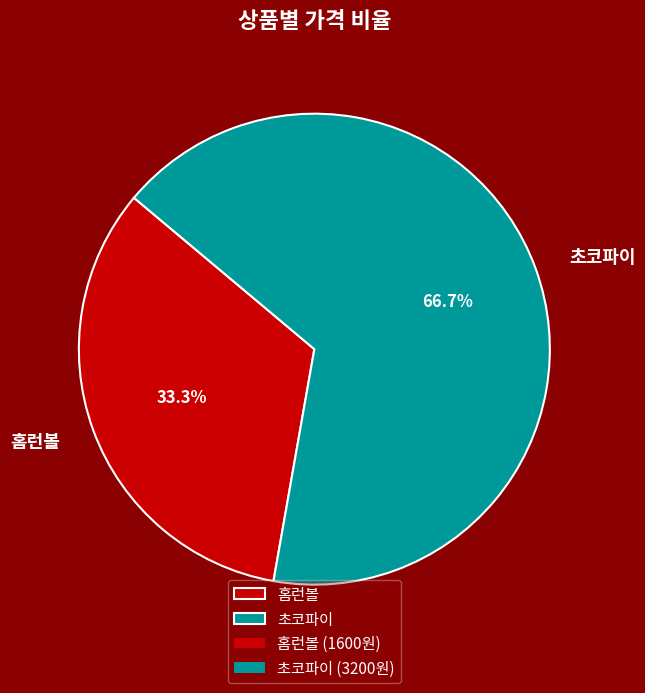

What percentage do 초코파이 and 홈런볼 together represent?

100.0%